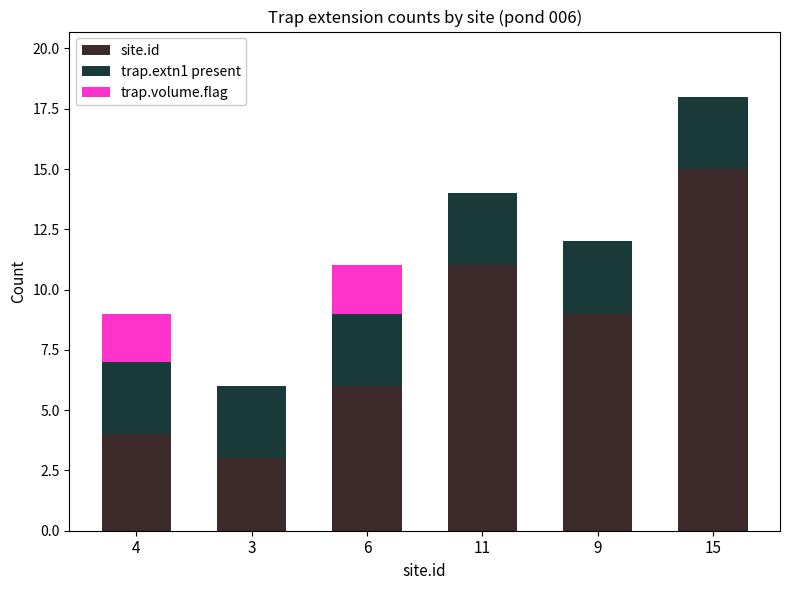

What is the highest value of the site.id series?

15